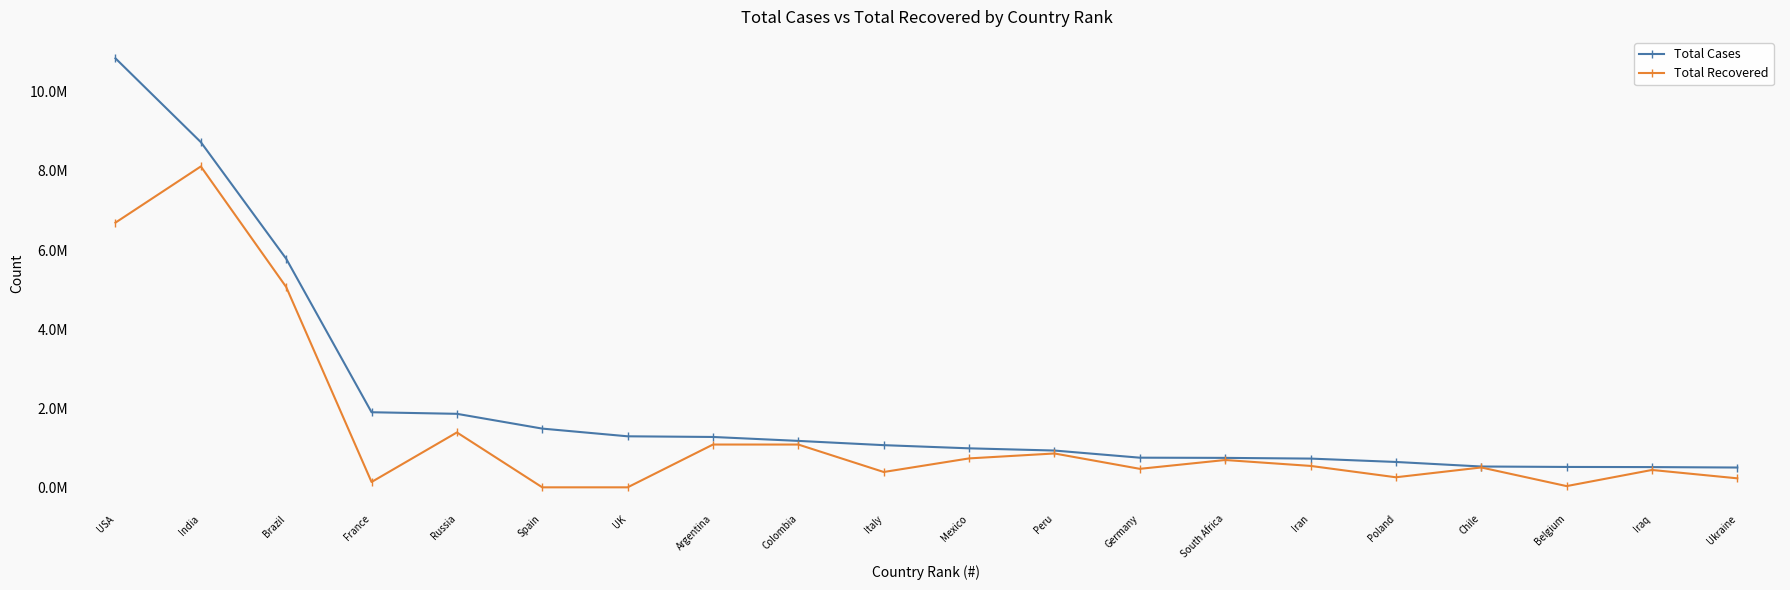

Reading left to right, what are all the values shown in this chart?

Total Cases: 10846348	8727900	5779383	1898710	1858568	1484868	1290195	1273356	1174012	1066401	986177	930237	749638	744732	726585	641496	526438	515391	511806	500865
Total Recovered: 6692427	8113345	5064344	134954	1388168	0	0	1081897	1081691	387758	731468	856023	467800	690903	541566	254349	502475	31130	439228	227694